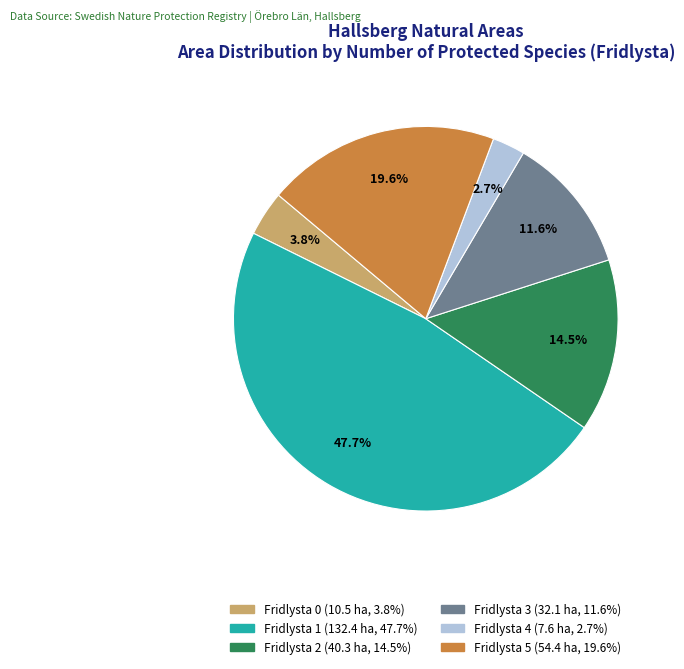

Which category has the biggest portion of the pie?

Fridlysta 1 (132.4 ha, 47.7%)